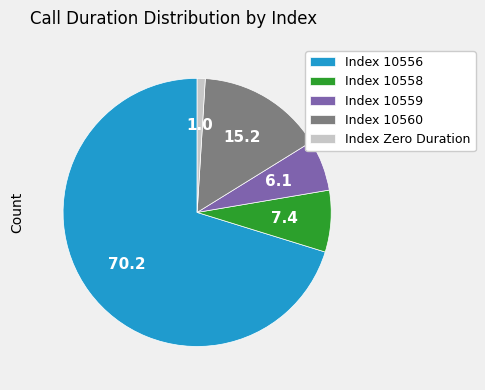

Between Index 10559 and Index Zero Duration, which is larger?

Index 10559